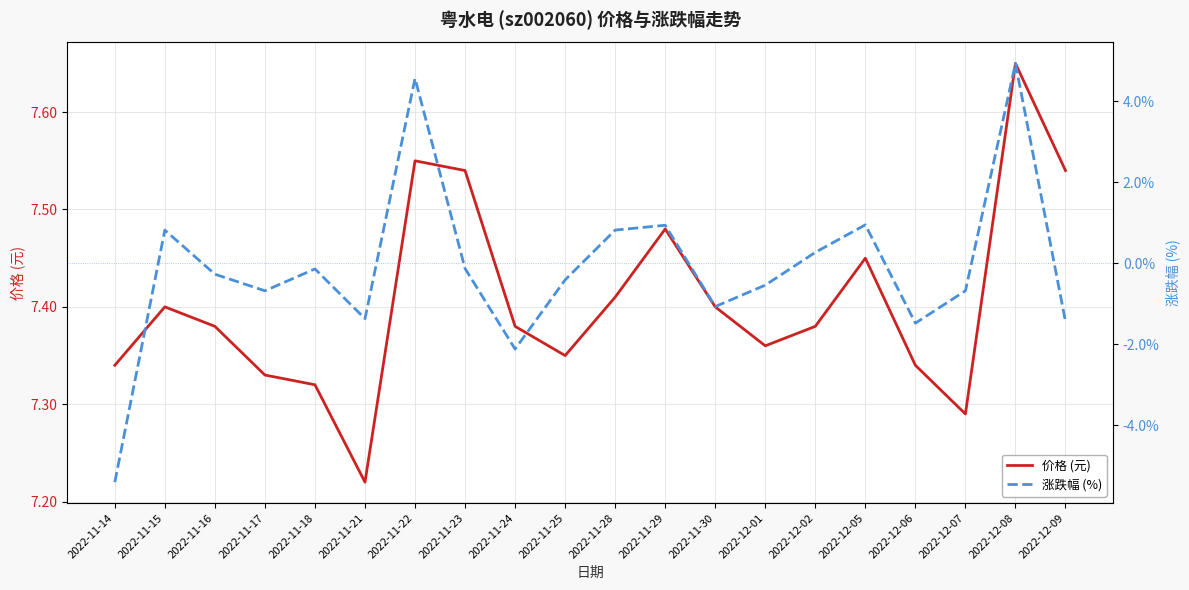

Reading left to right, transcribe all the data shown in this chart.

价格 (元): 7.3	7.4	7.4	7.3	7.3	7.2	7.5	7.5	7.4	7.3	7.4	7.5	7.4	7.4	7.4	7.5	7.3	7.3	7.7	7.5
涨跌幅 (%): -5.4	0.8	-0.3	-0.7	-0.1	-1.4	4.6	-0.1	-2.1	-0.4	0.8	0.9	-1.1	-0.5	0.3	0.9	-1.5	-0.7	4.9	-1.4